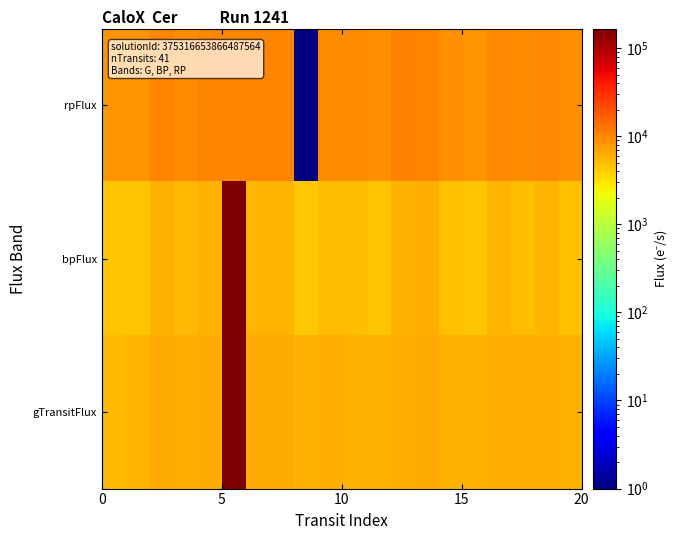

Reading right to left, list all the values displayed in this chart.

rpFlux: 8931.7	9737.6	9318.6	9839.2	8628.2	8875.6	10197.6	10546.3	8692.1	9229.5	9356.7	1.0	9988.6	10074.2	10228.6	10265.1	9435.4	10273.8	8528.9	8368.4
bpFlux: 4868.0	5418.9	5074.2	5491.6	4614.9	4756.2	6094.6	5678.3	4637.0	4985.5	5151.4	4454.7	5644.1	5565.9	166558.7	5814.0	5188.4	5845.9	4586.8	4510.8
gTransitFlux: 5878.7	6209.8	5954.5	6194.0	5868.3	5769.2	6327.1	6176.8	5724.7	5883.0	6111.6	5825.5	6341.3	6283.3	166172.5	6451.1	5985.6	6473.9	5572.6	5346.3